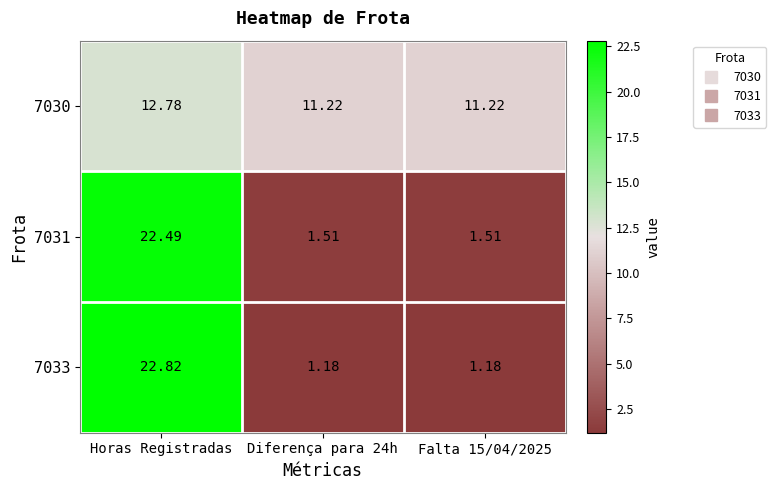

Which category has the highest value in the 7030 series?

Horas Registradas